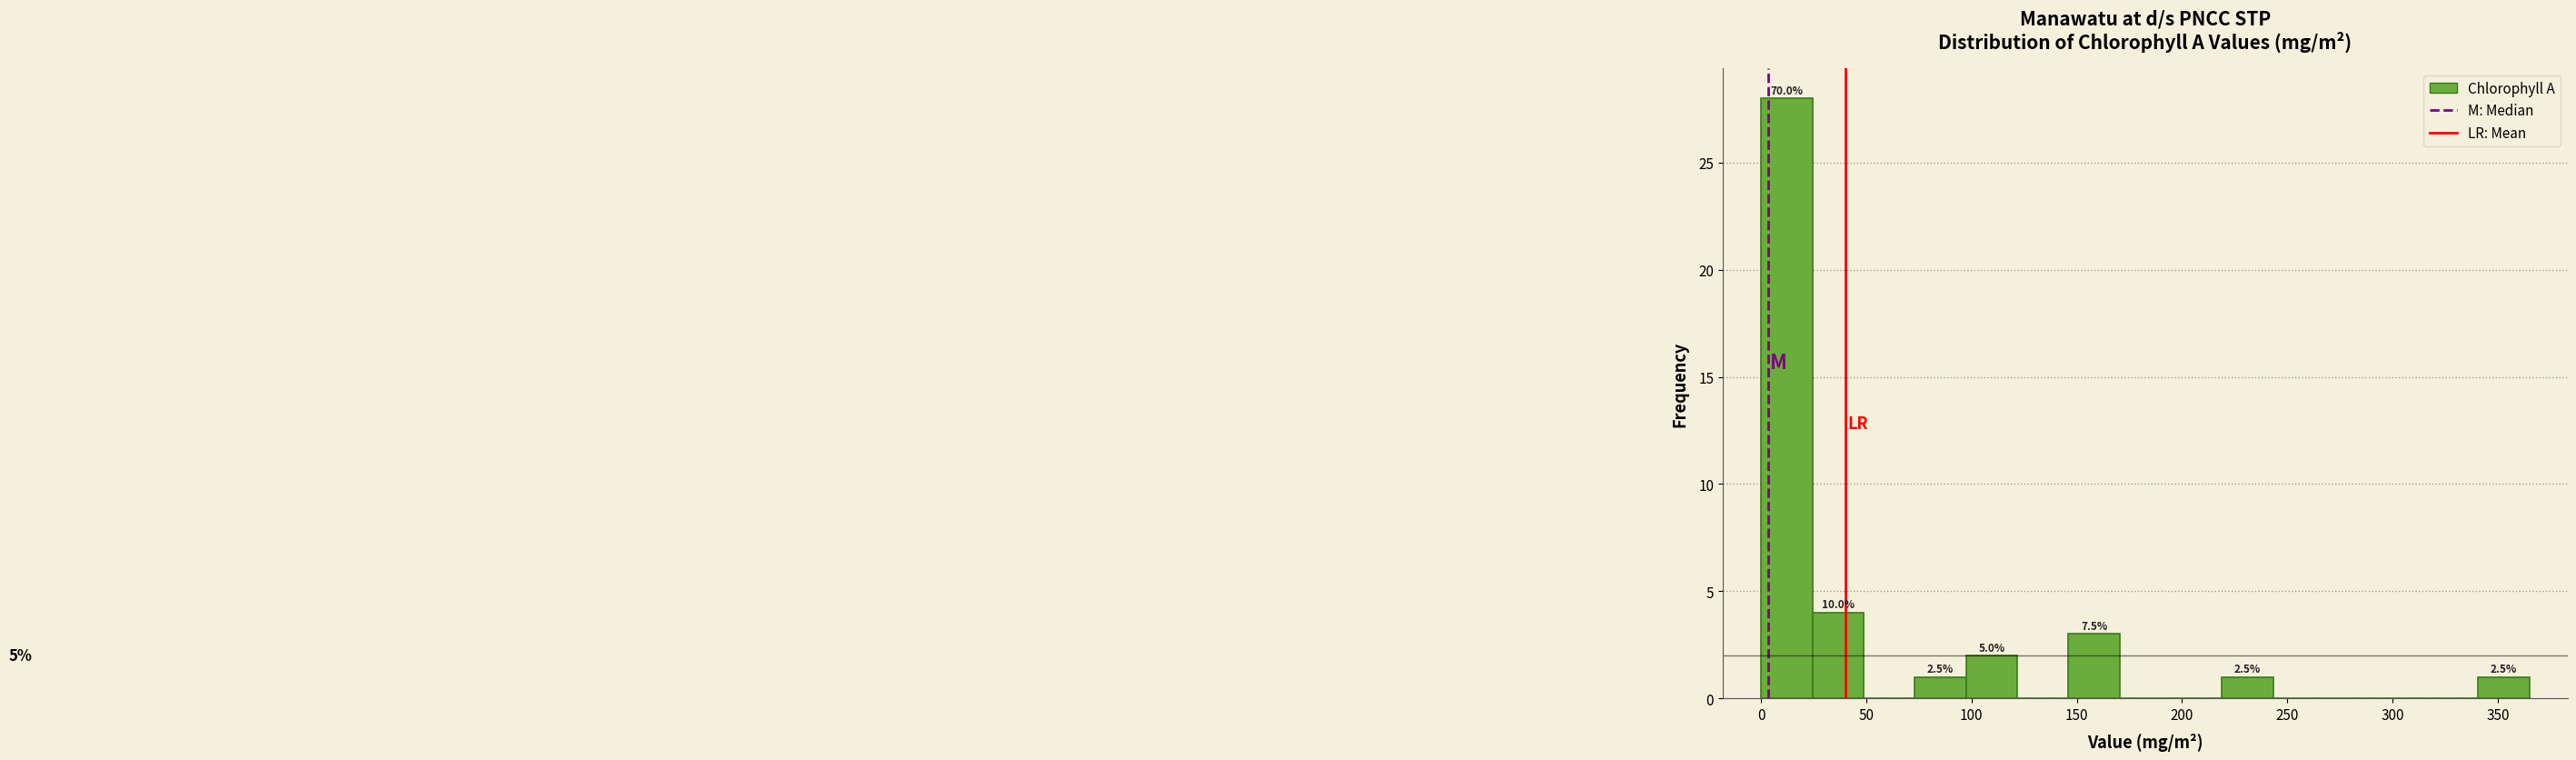

Over which range of the x-axis is the bar tallest?

0 to 25